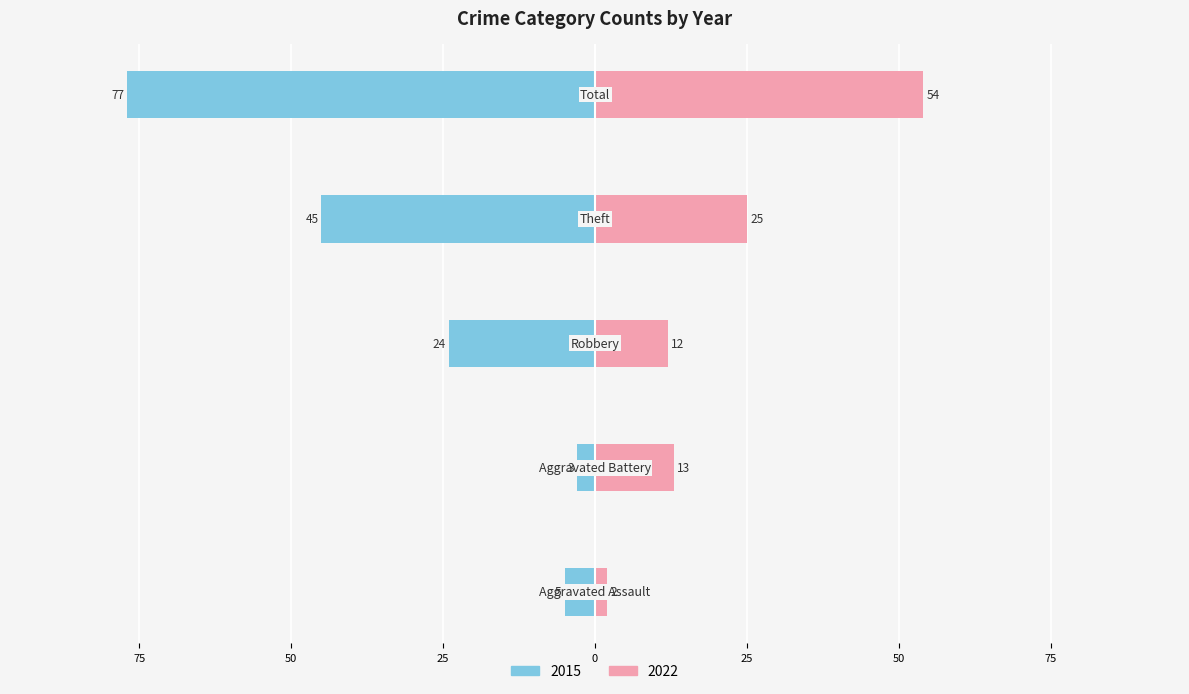

Is it true that 2015 equals -24 at Robbery?

True